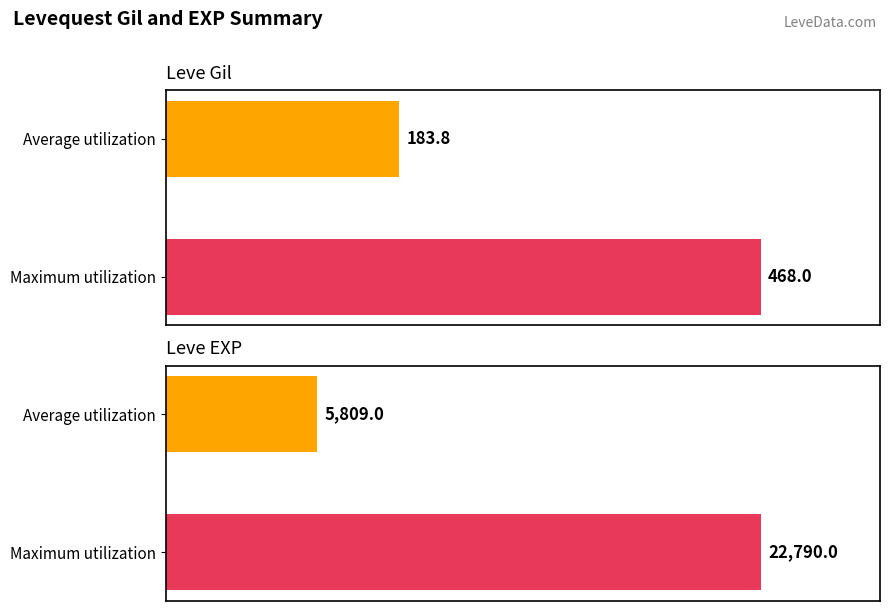

At how many categories does at least one series exceed 8278?

1